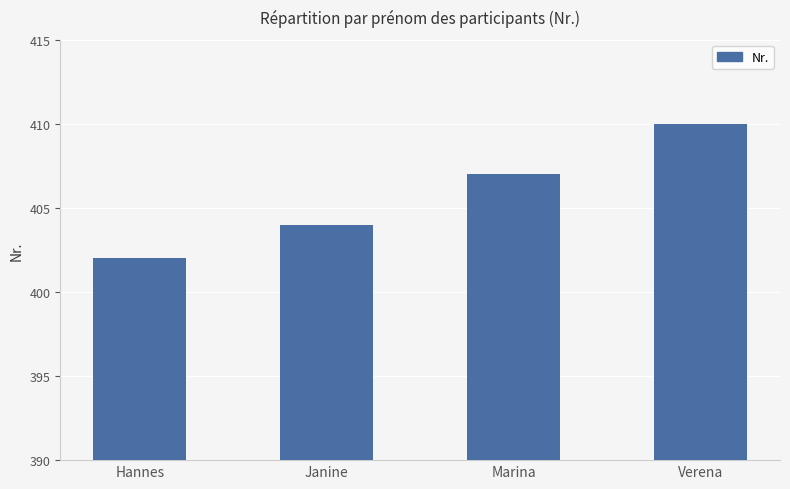

Which has a higher value, Hannes or Janine?

Janine